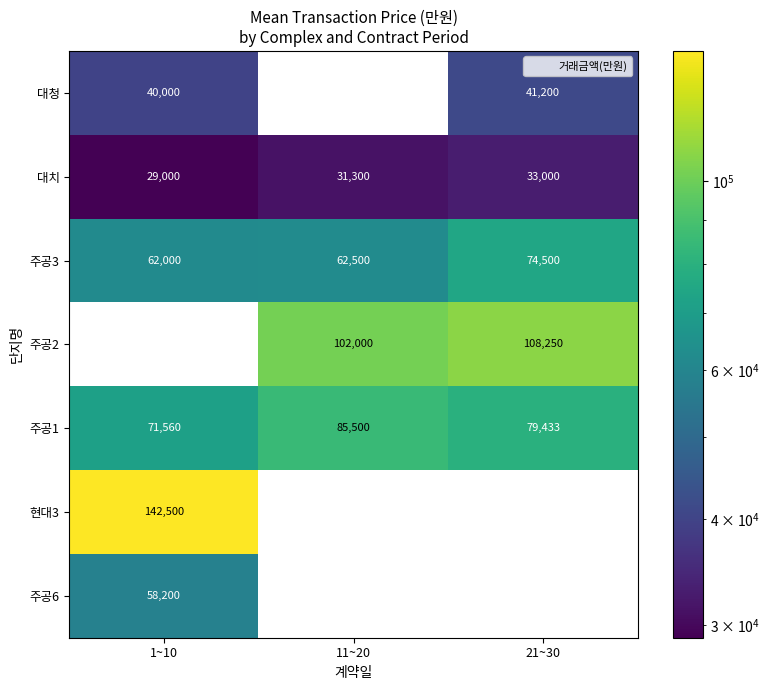

What is the difference between the maximum and minimum values in the 주공1 series?

13940.0